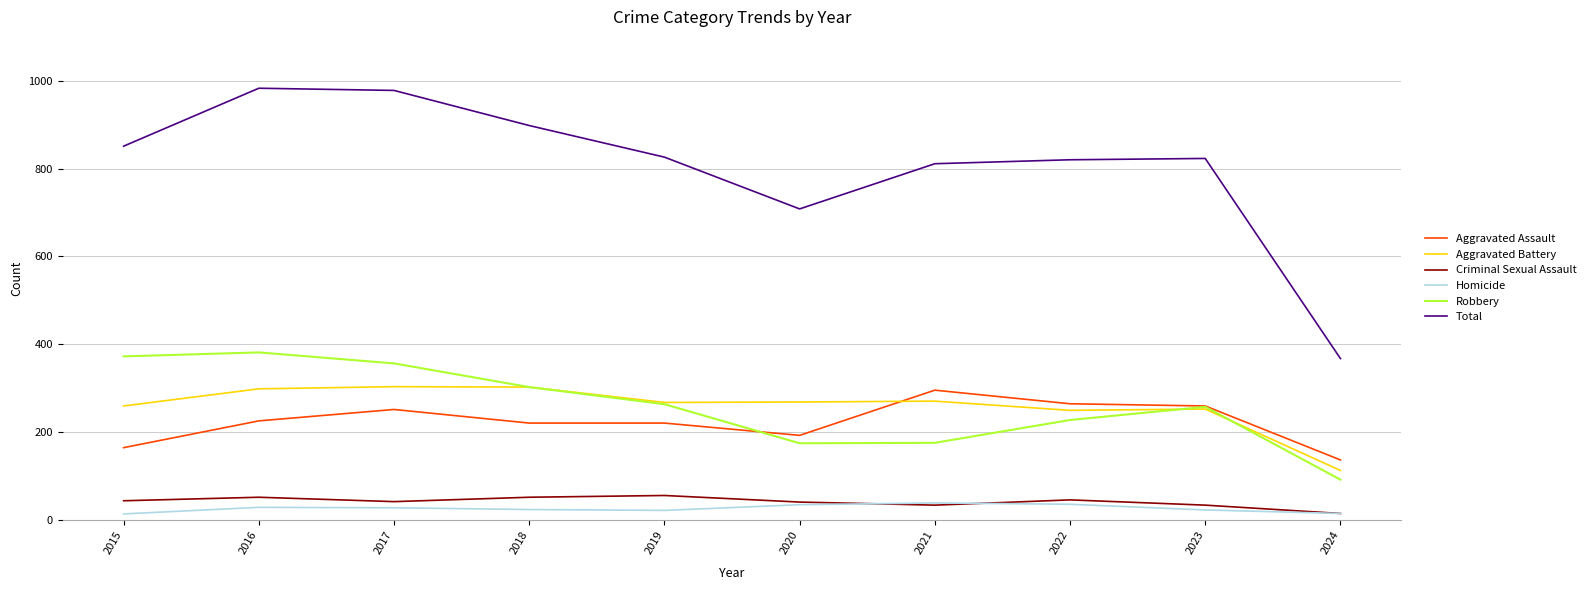

What is the smallest value displayed?

13